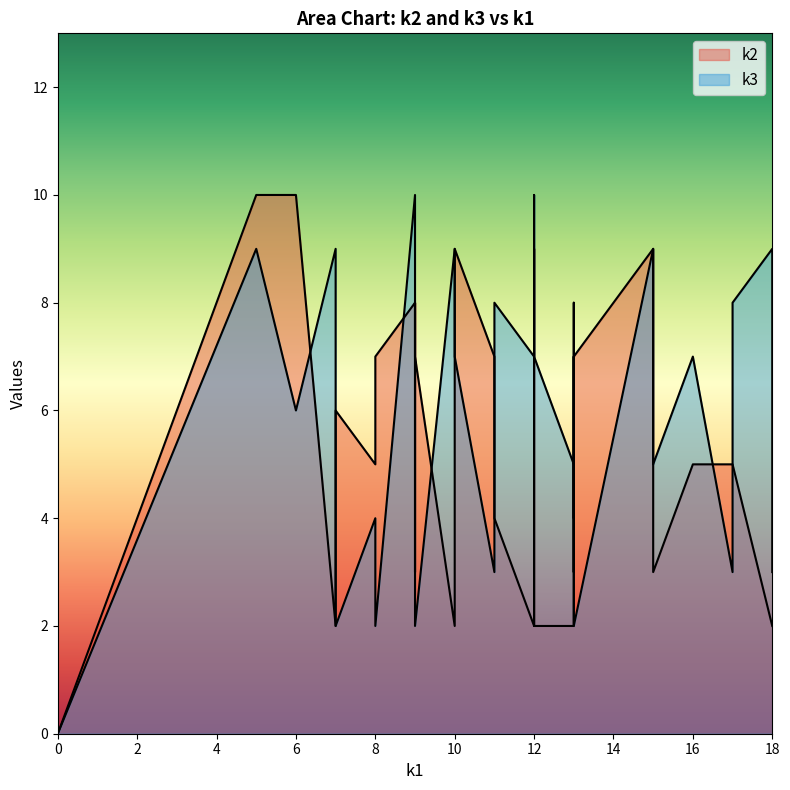

In k3, how many points are lower than both neighbors (excluding endpoints)?

9